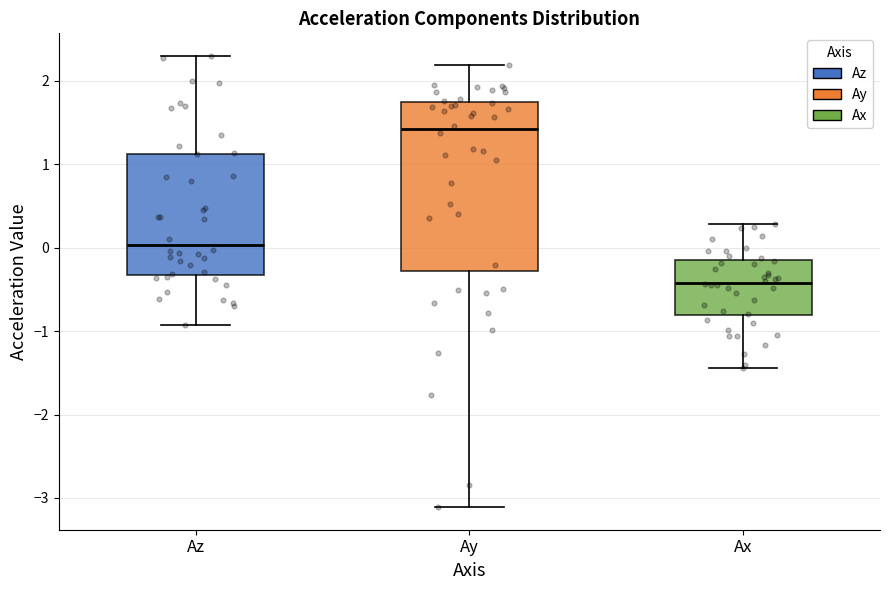

Reading left to right, transcribe this box plot: for each box, give where its median line is, the range the box spans, and where its two whiskers end, as read against the y-axis. The values are not printed on the chart, so give them approximately, as read against the axis.

Az: median 0.0, box -0.3 to 1.1, whiskers -0.9 to 2.3
Ay: median 1.4, box -0.3 to 1.7, whiskers -3.1 to 2.2
Ax: median -0.4, box -0.8 to -0.2, whiskers -1.4 to 0.3